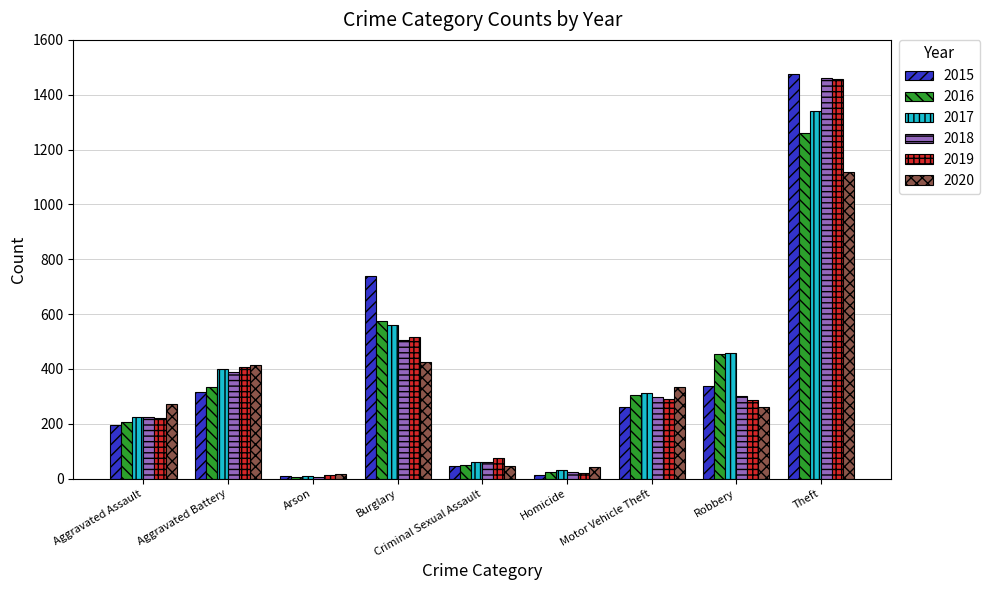

Is the value of 2020 at Criminal Sexual Assault greater than the value of 2016 at Motor Vehicle Theft?

No